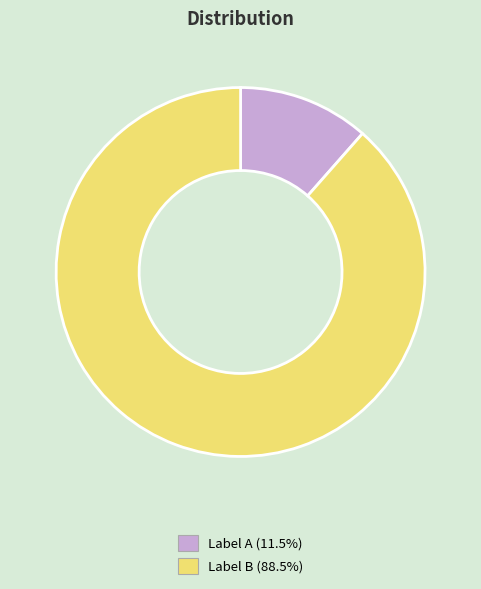

Does Label A (11.5%) account for over 50% of the chart?

No